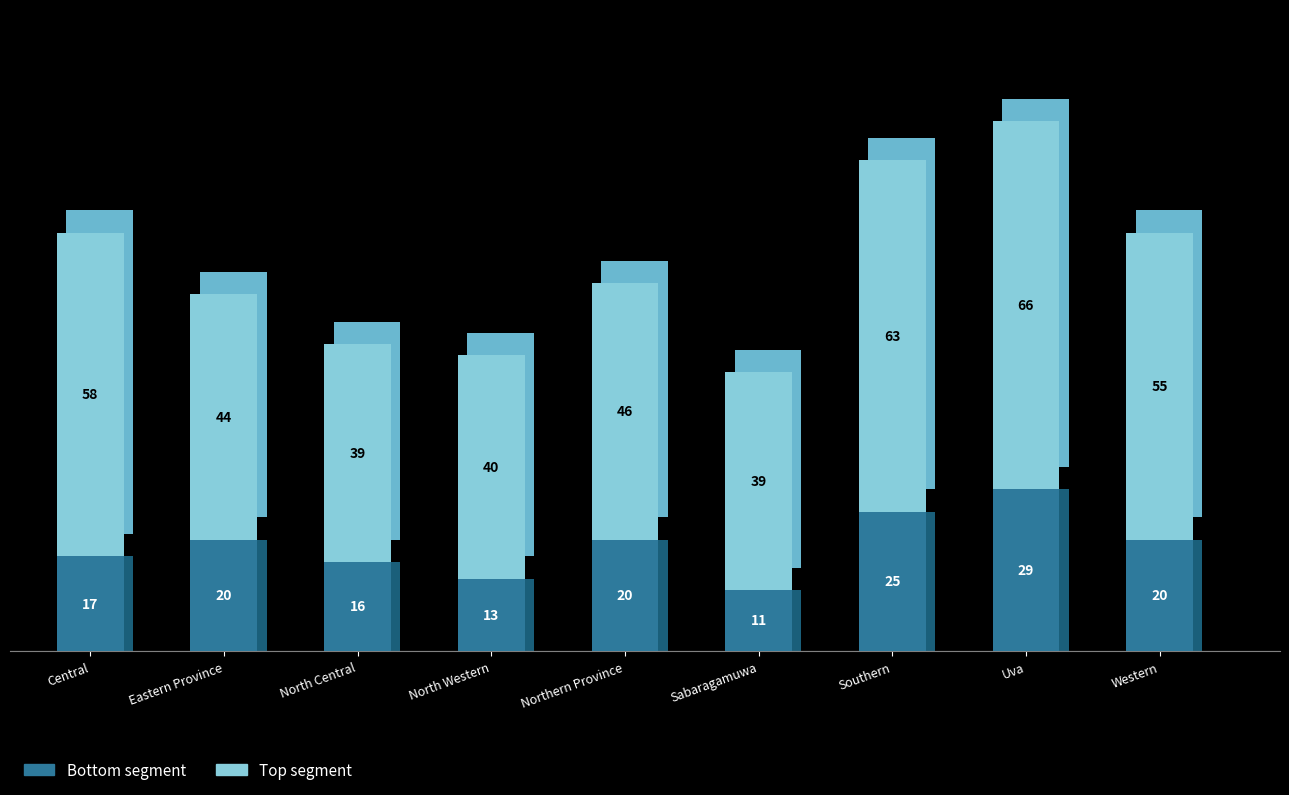

What is the maximum value shown in the chart?

66